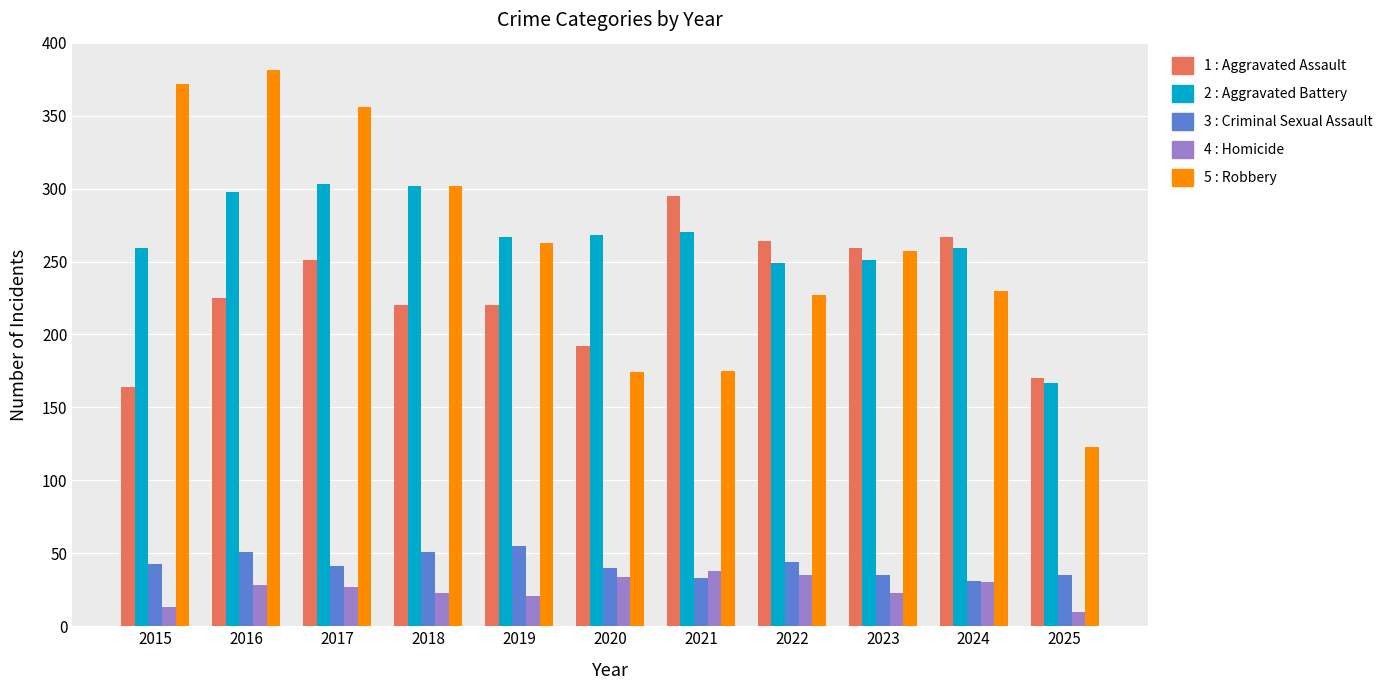

What is the smallest value displayed?

10